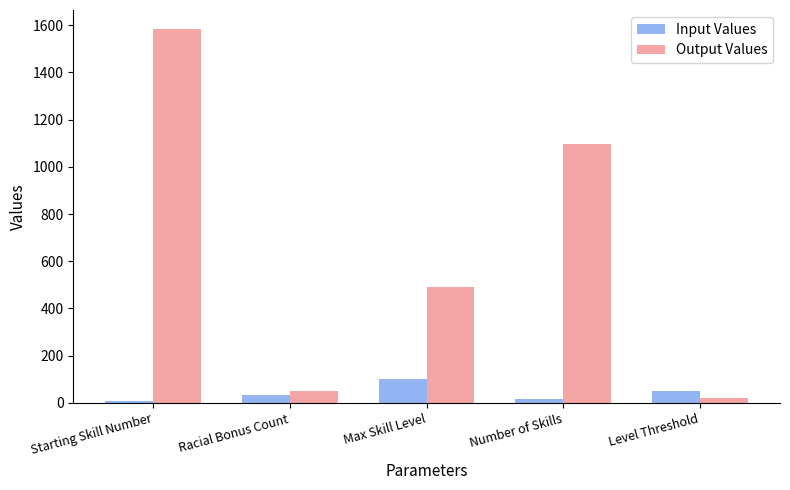

Which category has the highest value in the Input Values series?

Max Skill Level